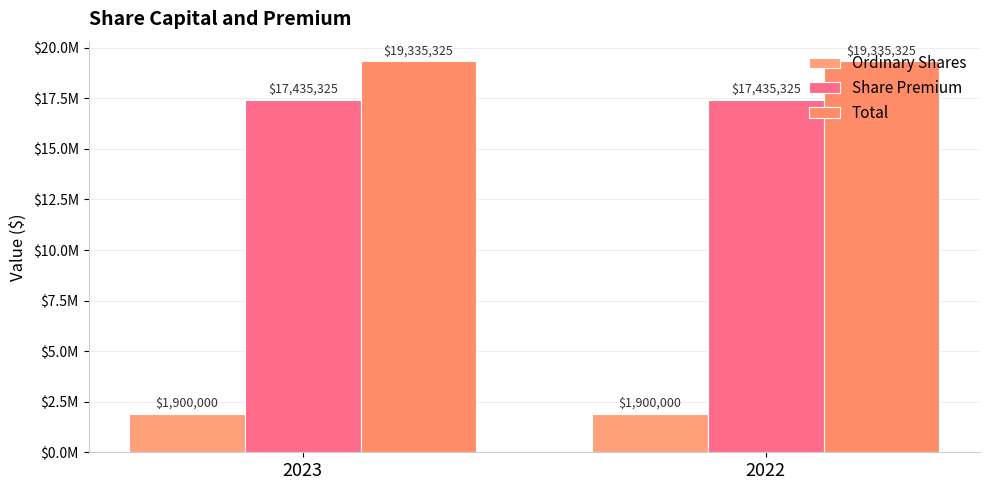

Are the bars horizontal?

No